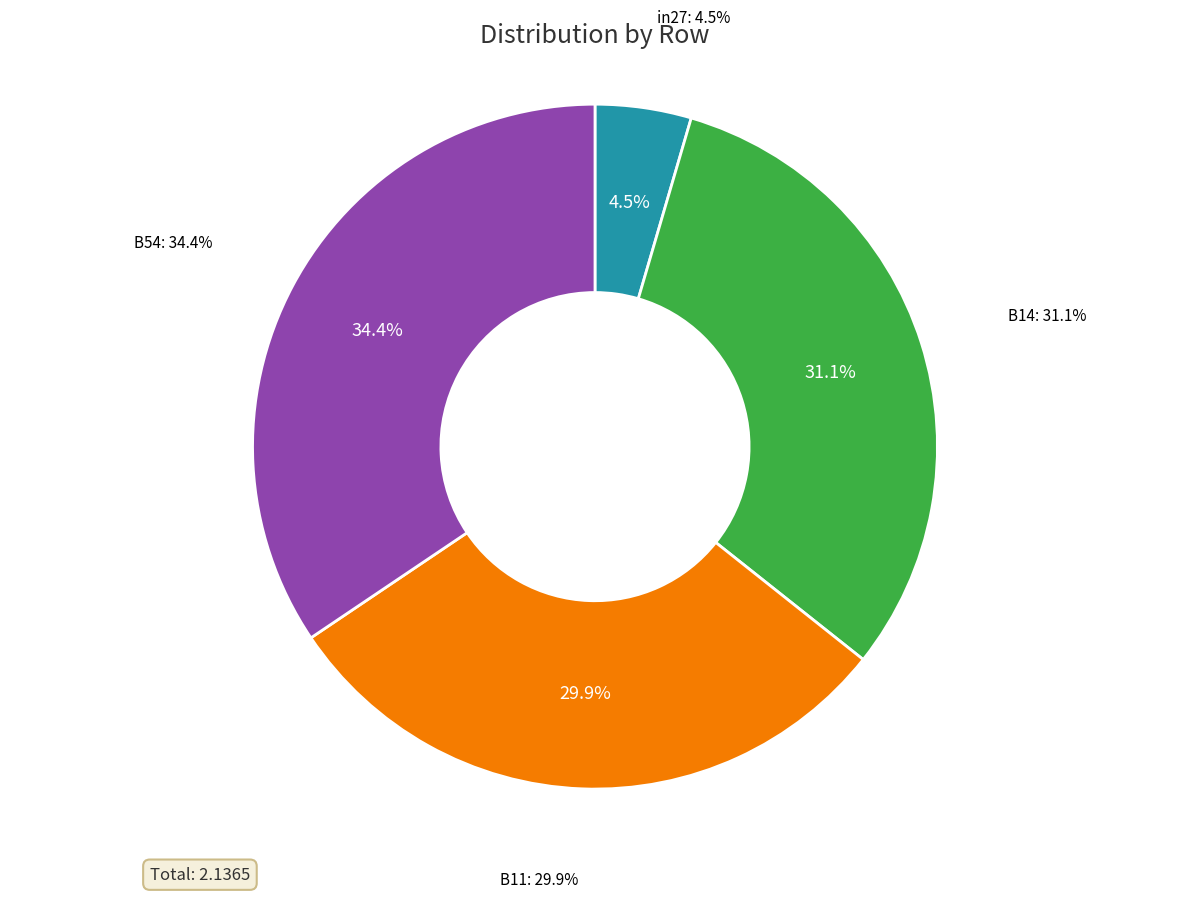

Does B11 represent more than half of the total?

No